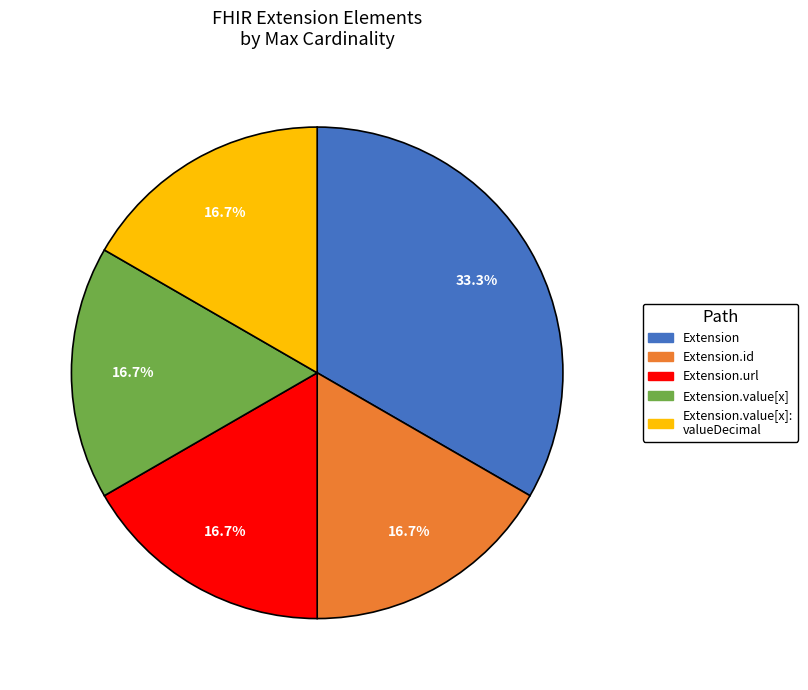

How many segments does this pie chart have?

5